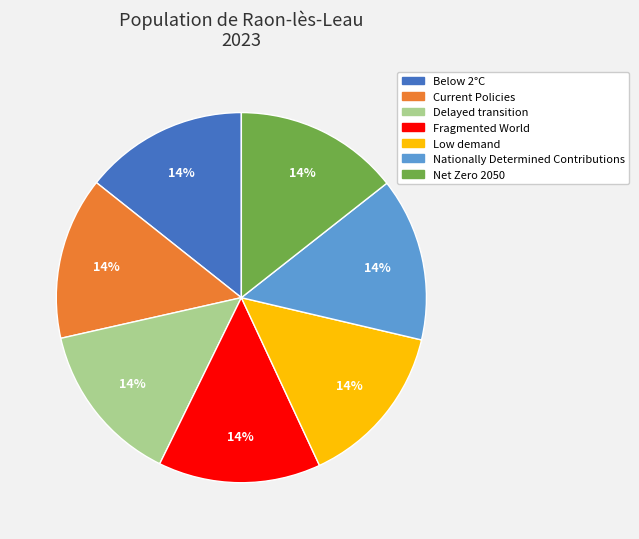

How many segments does this pie chart have?

7